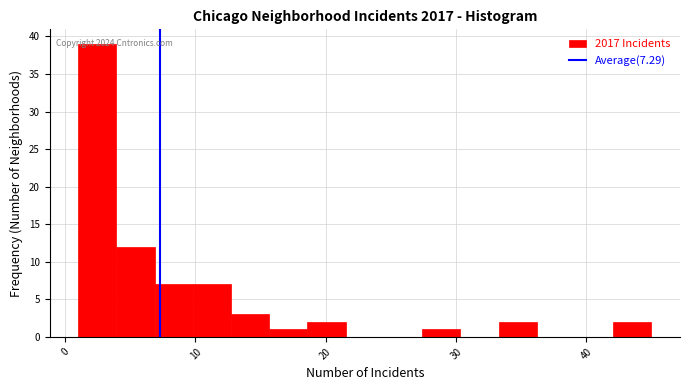

Around what value on the x-axis is the tallest bar? Give the approximate position of its centre, as read against the axis.

2